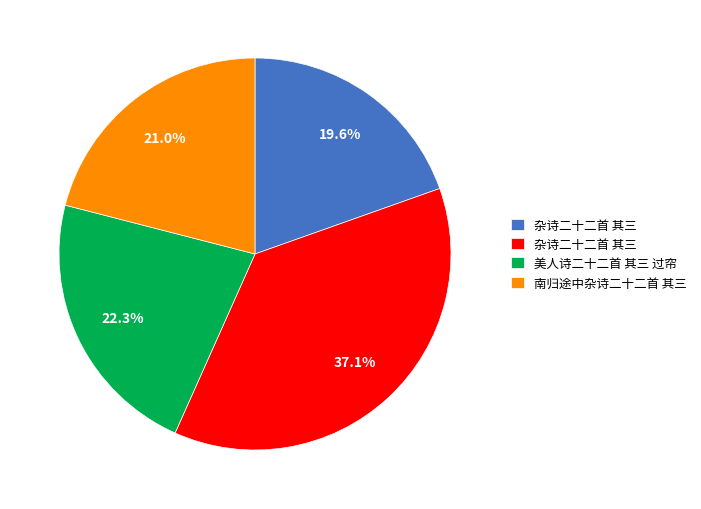

Is there any slice that represents more than half of the pie?

No